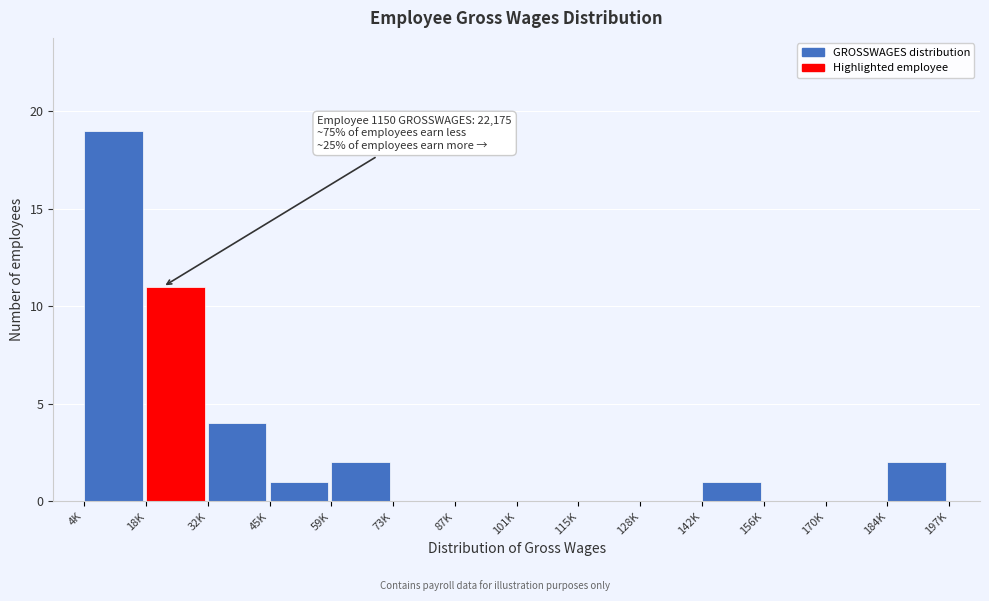

Reading right to left, transcribe all the data shown in this chart.

184K=2	170K=0	156K=0	142K=1	128K=0	115K=0	101K=0	87K=0	73K=0	59K=2	45K=1	32K=4	18K=11	4K=19